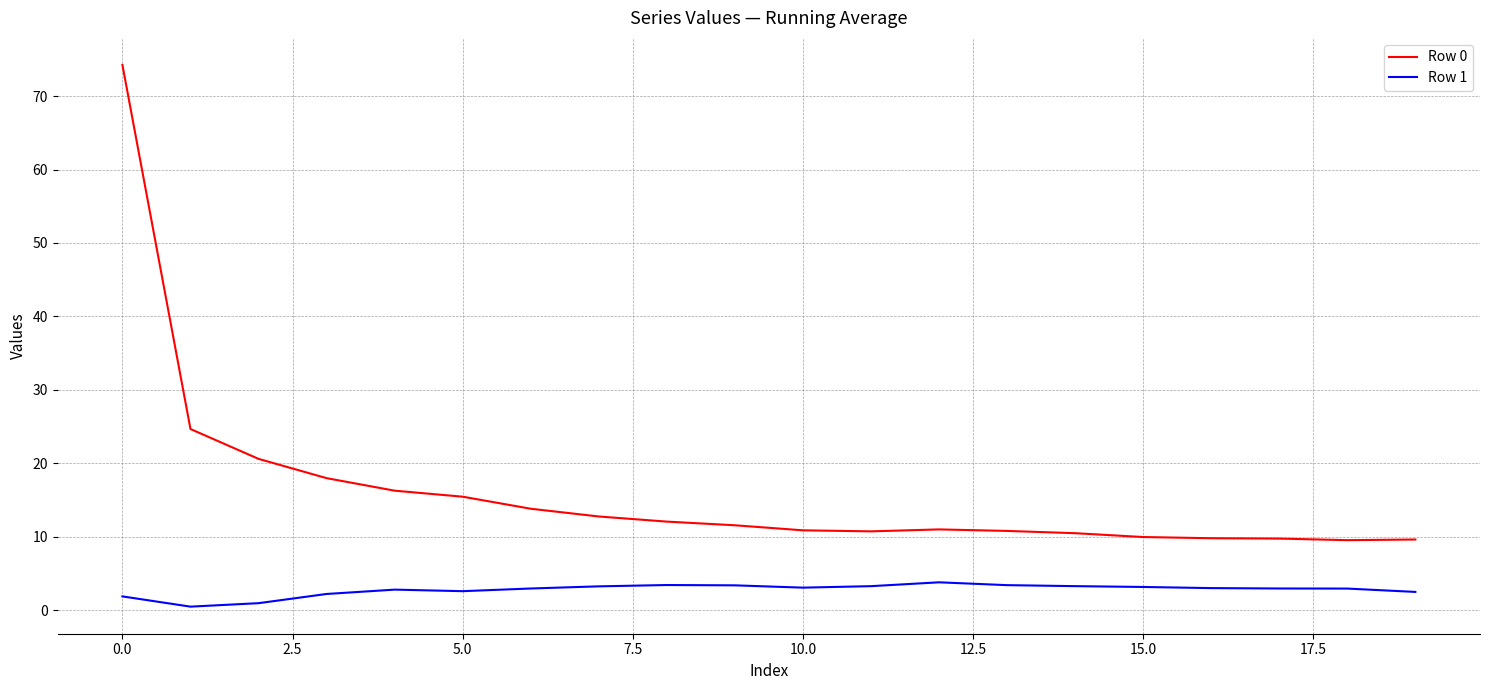

What is the smallest value displayed?

0.5